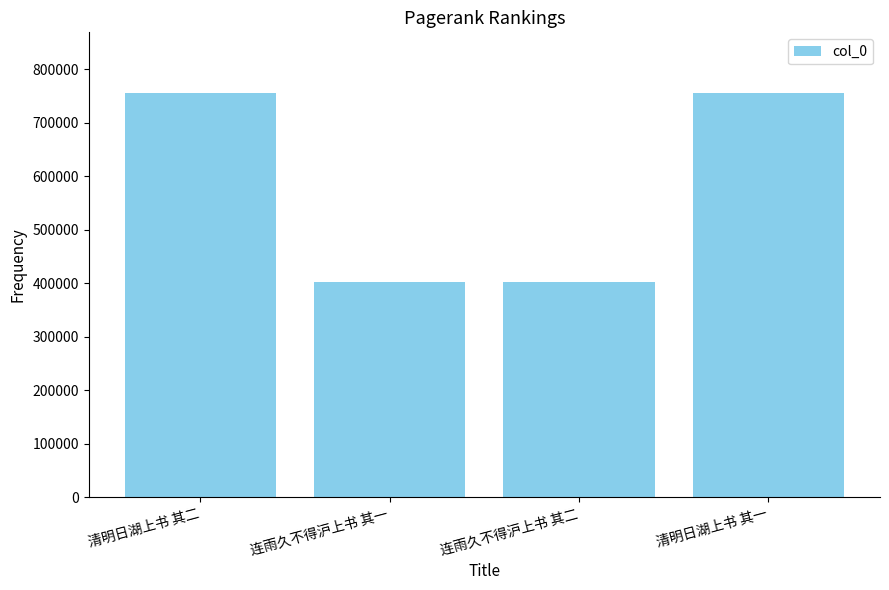

The value at 清明日湖上书 其二 is 755921. True or false?

True